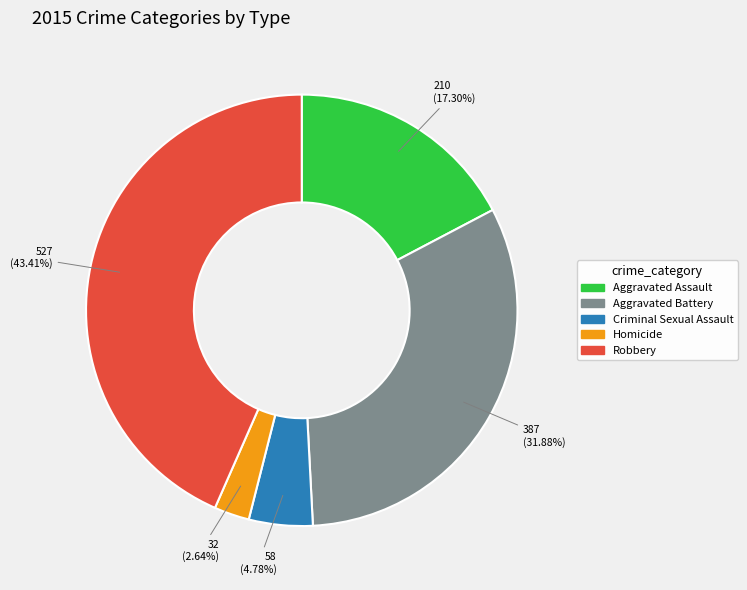

How many segments does this pie chart have?

5